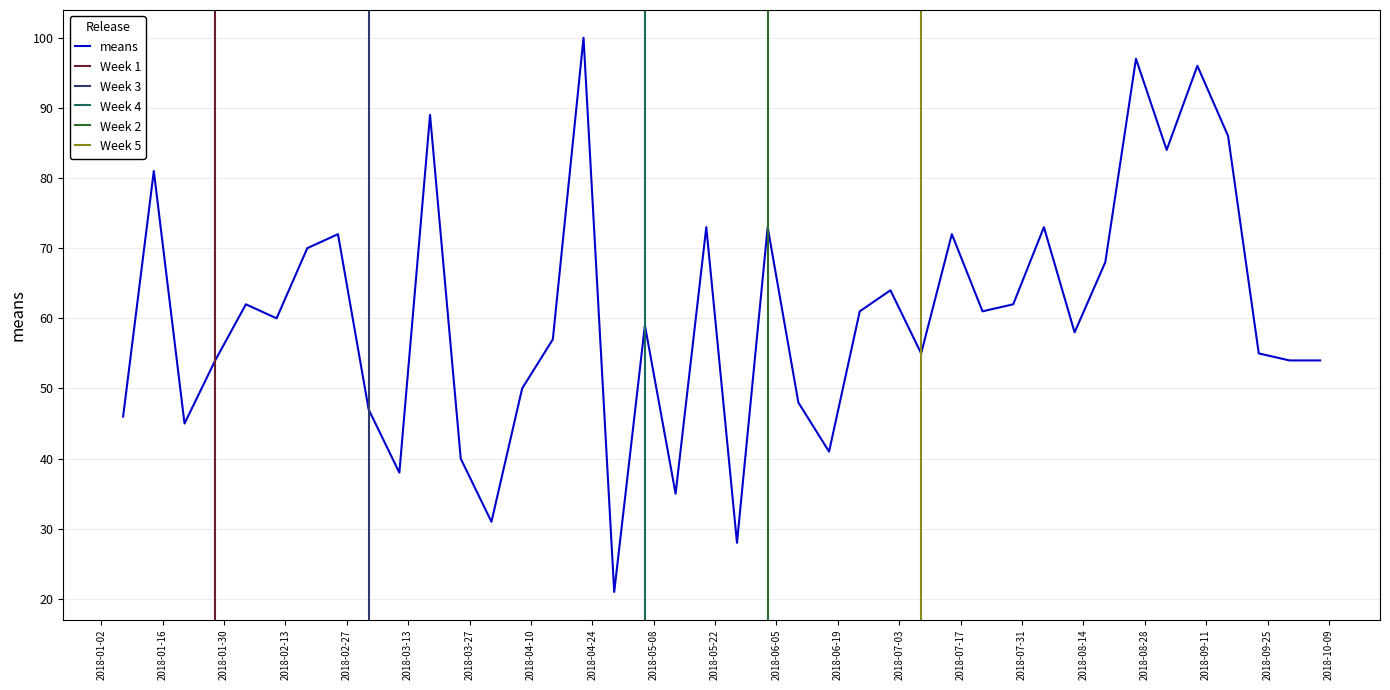

How many distinct data groups are displayed?

1